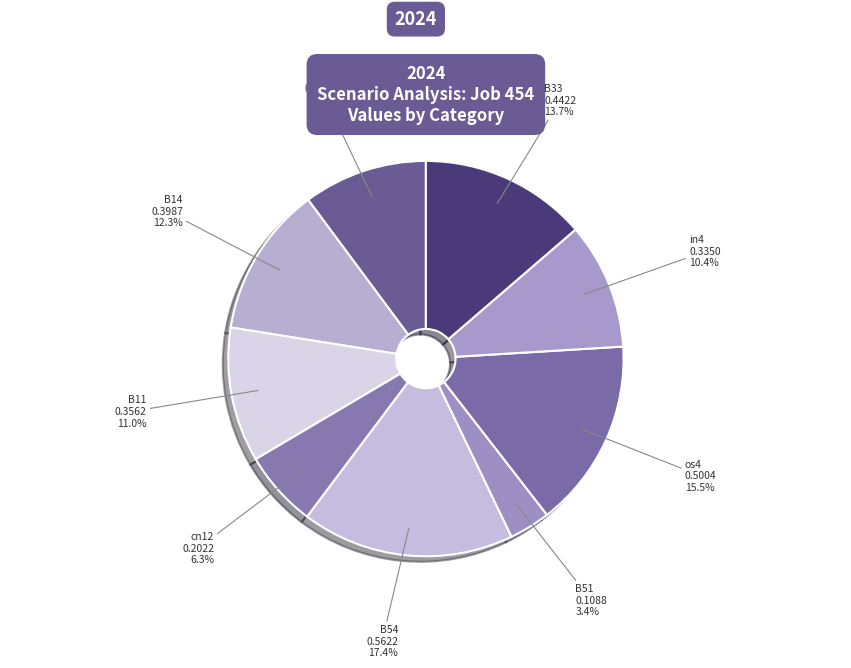

Does in27 account for over 50% of the chart?

No